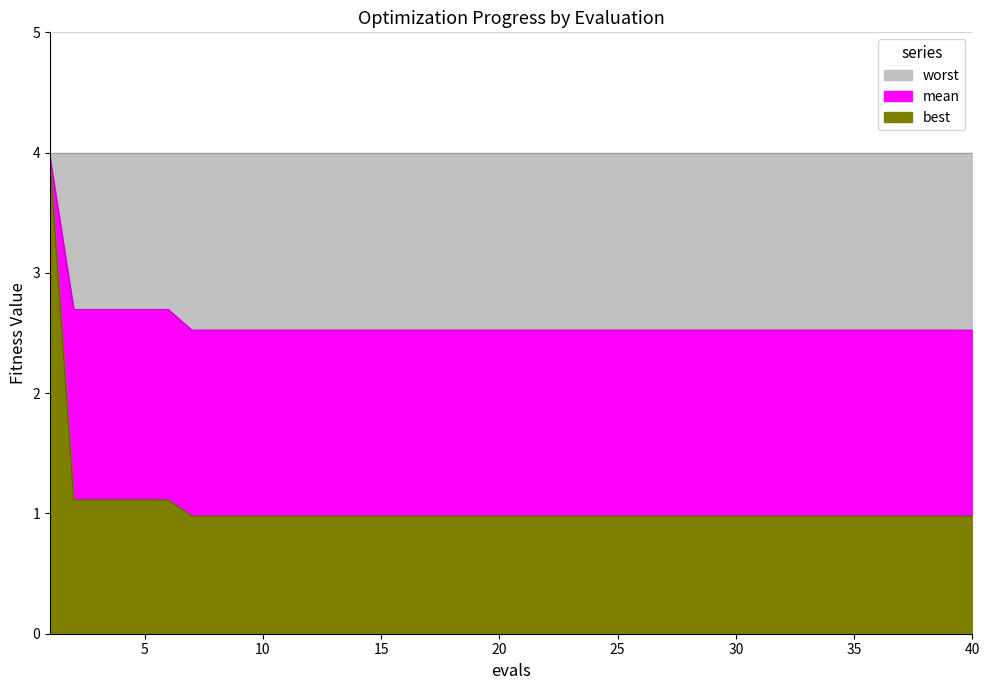

Rank the categories by best value from lowest to highest.

7, 8, 9, 10, 11, 12, 13, 14, 15, 16, 17, 18, 19, 20, 21, 22, 23, 24, 25, 26, 27, 28, 29, 30, 31, 32, 33, 34, 35, 36, 37, 38, 39, 40, 2, 3, 4, 5, 6, 1